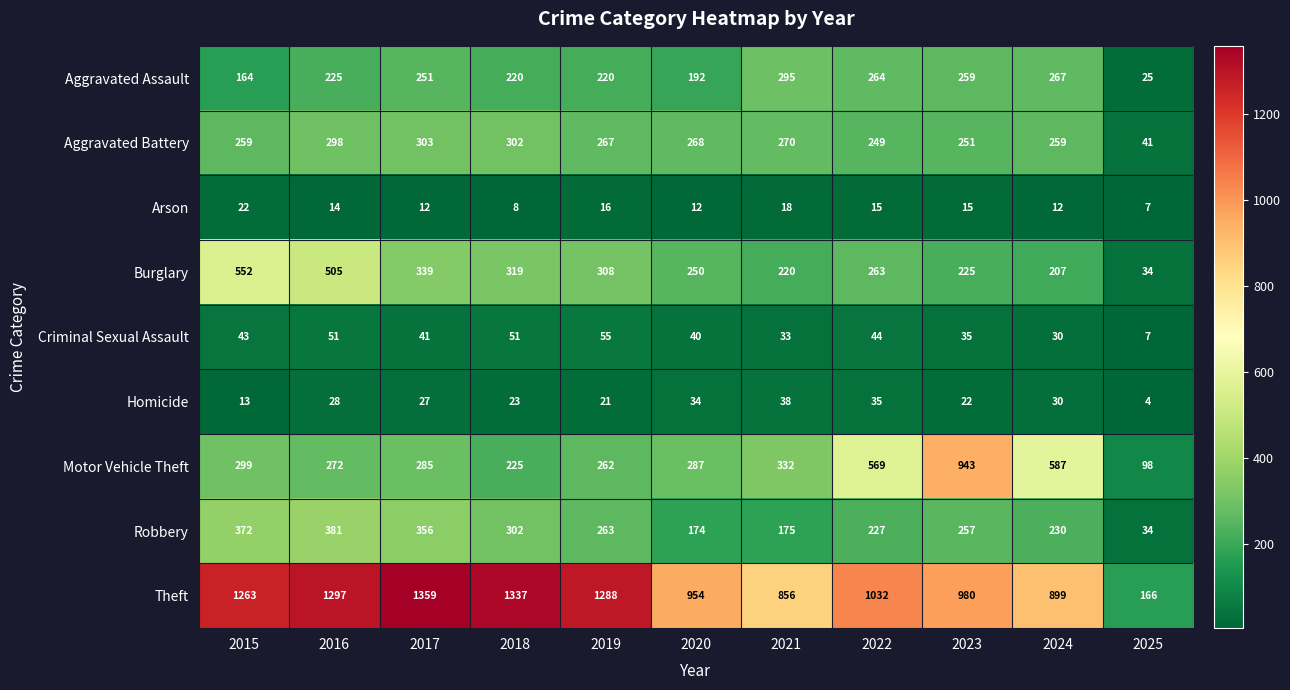

Rank the series at 2016 from highest to lowest value.

Theft, Burglary, Robbery, Aggravated Battery, Motor Vehicle Theft, Aggravated Assault, Criminal Sexual Assault, Homicide, Arson